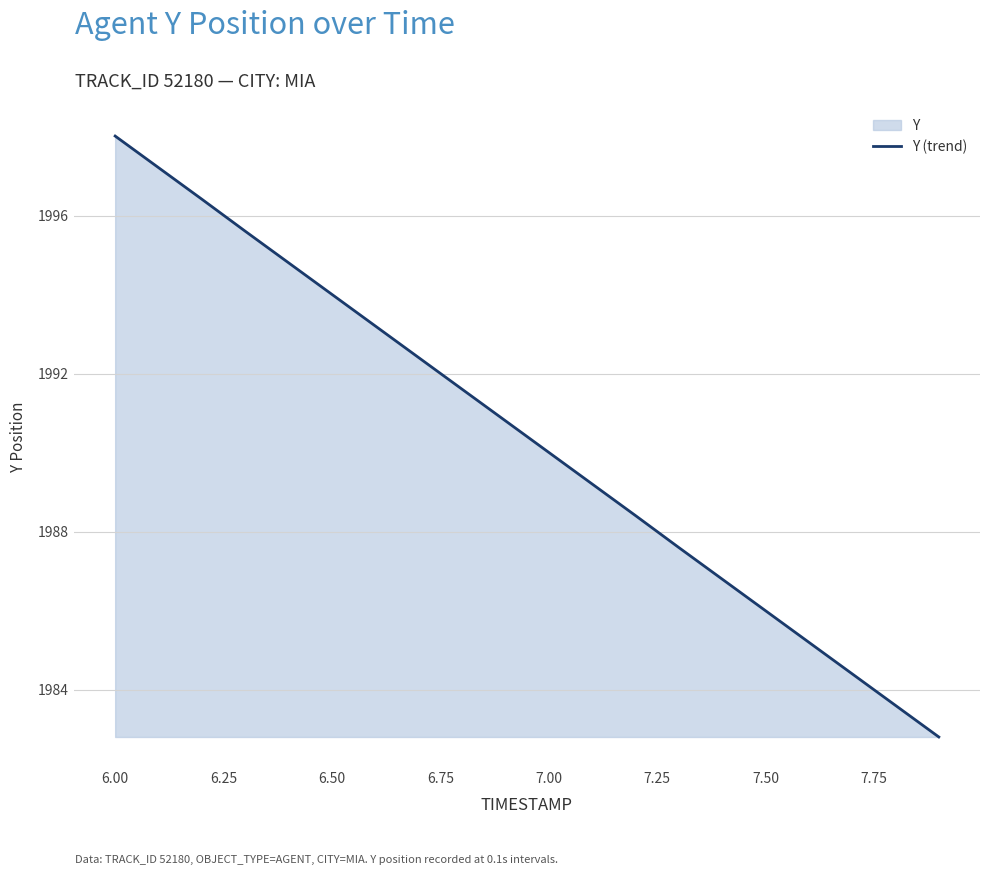

Does the chart have visible grid lines?

Yes